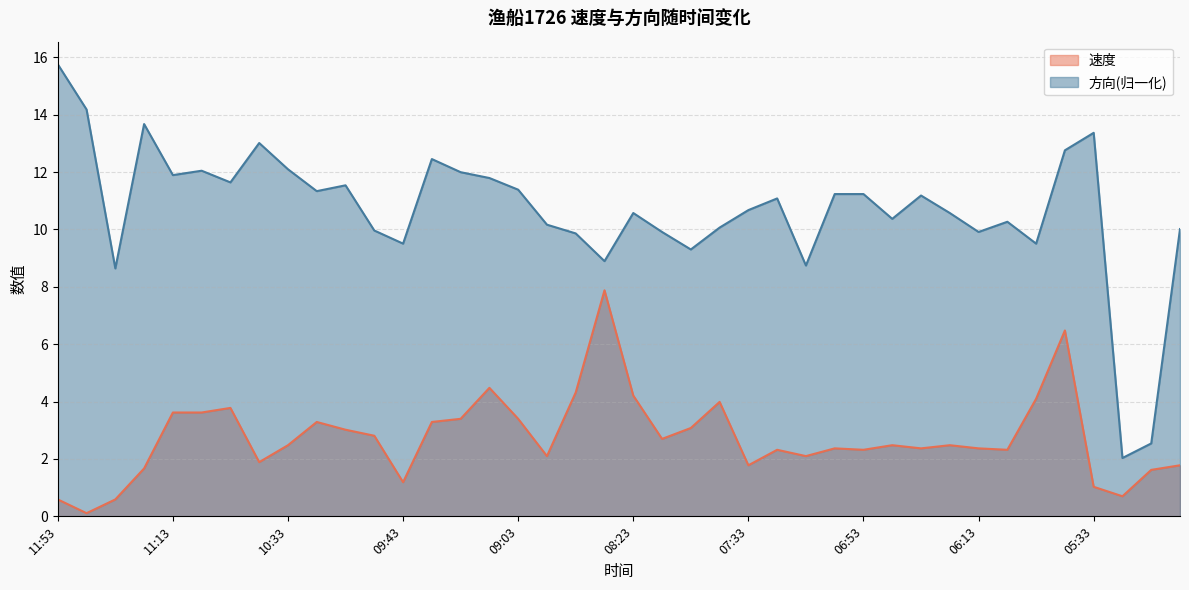

At 10:43, list the series in order from smallest to largest.

速度, 方向